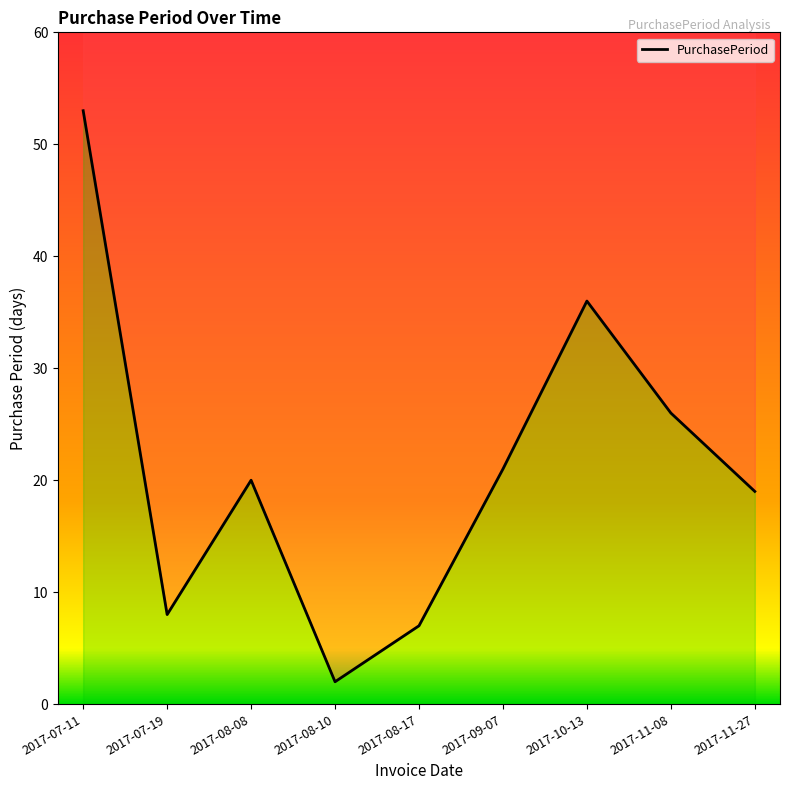

Which category has the lowest value across all series?

2017-08-10